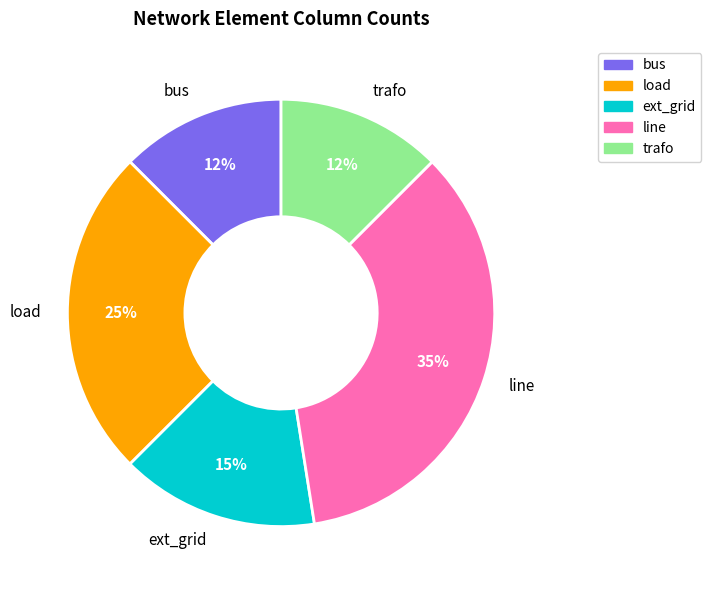

True or false: ext_grid accounts for 21% of the total.

False